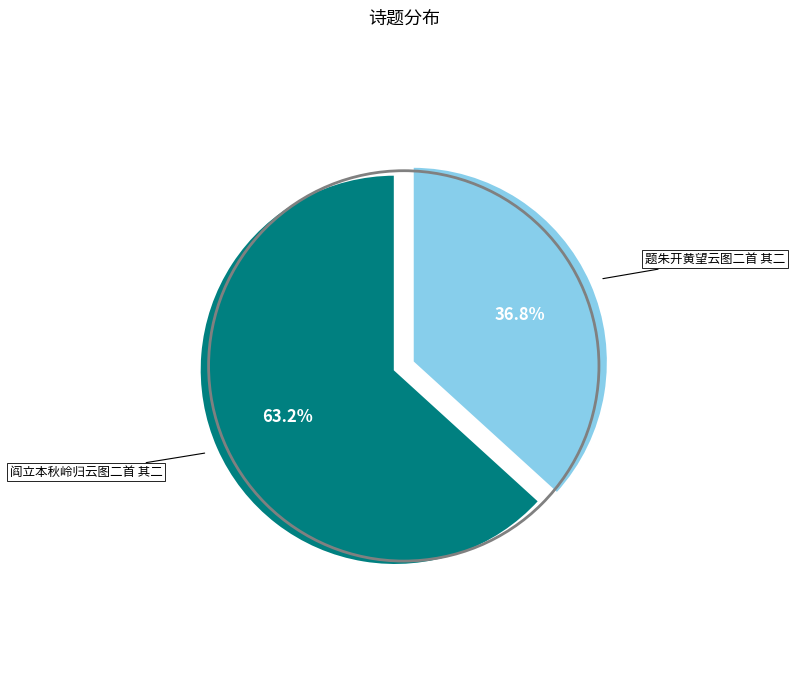

To the nearest percent, what percentage of the pie is 阎立本秋岭归云图二首 其二?

63%